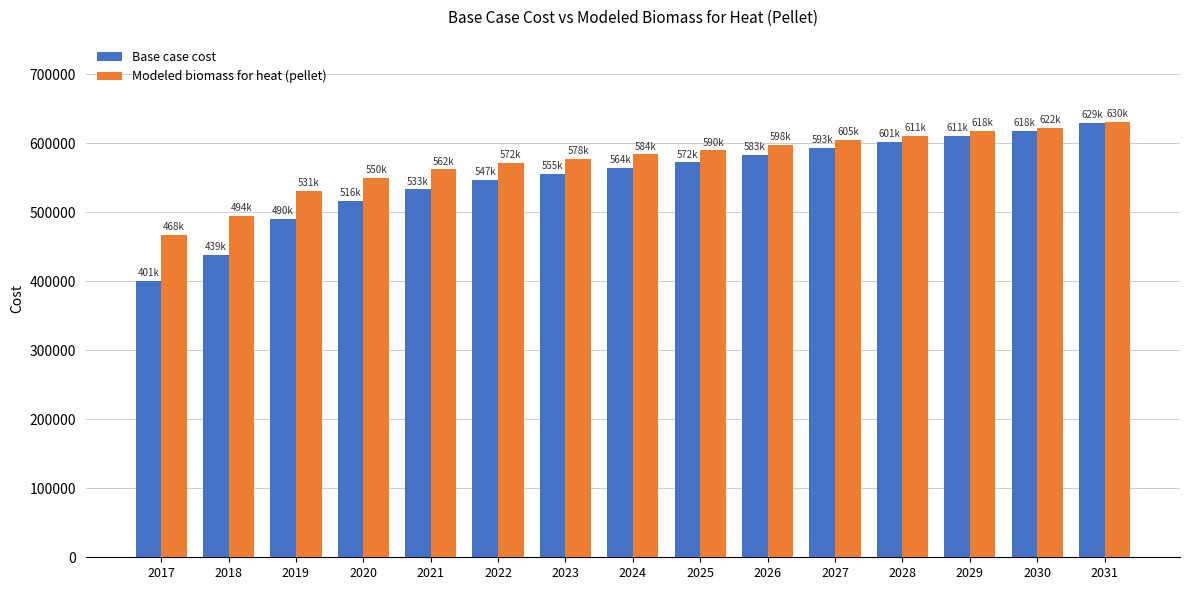

Which series has the largest total across all categories?

Modeled biomass for heat (pellet)